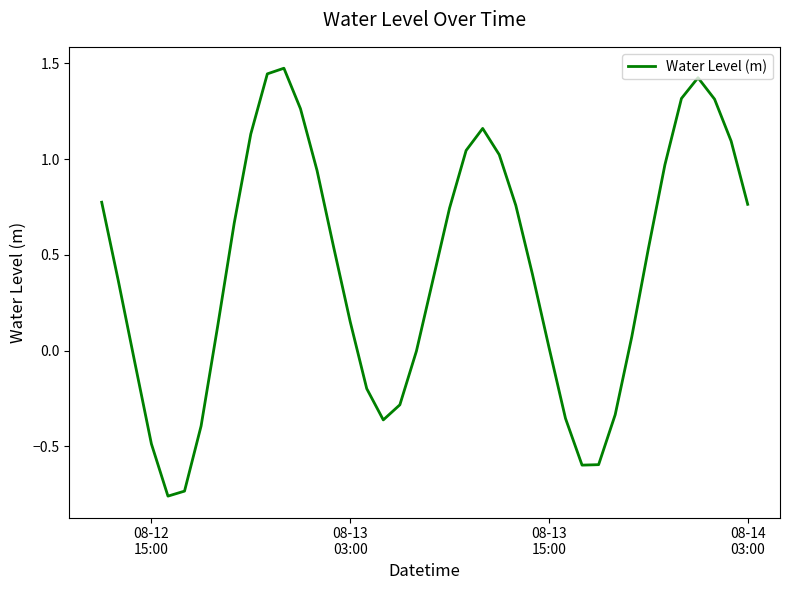

What is the difference between the maximum and minimum values?

2.2